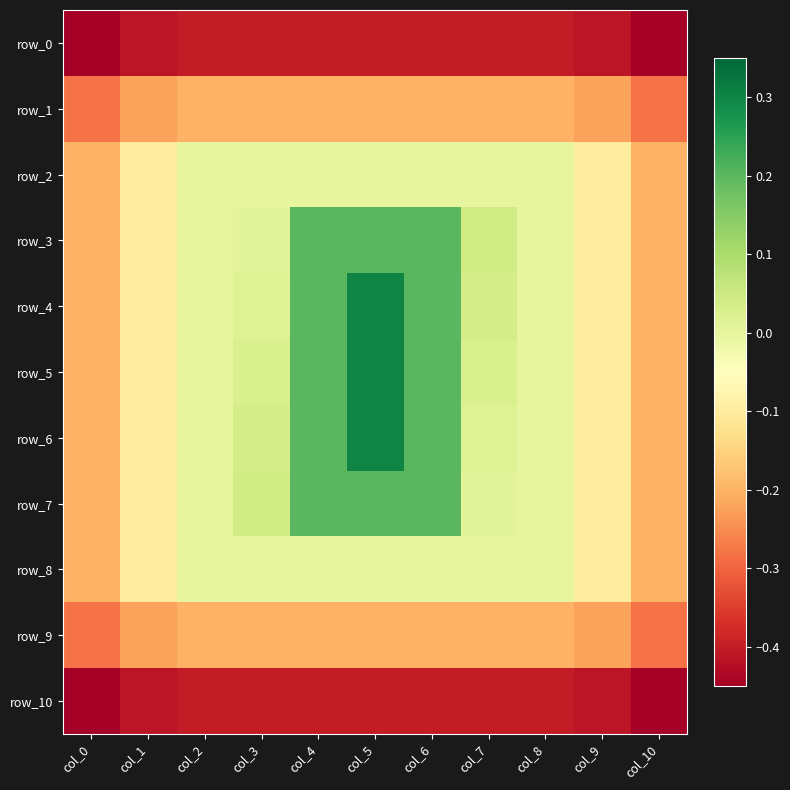

Which label corresponds to the largest value in the chart?

col_5